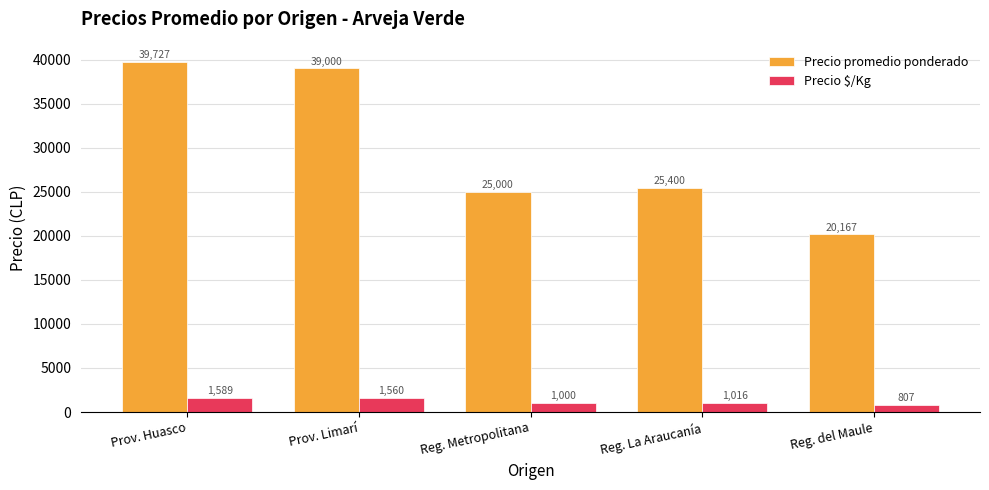

At how many categories does at least one series exceed 15674?

5